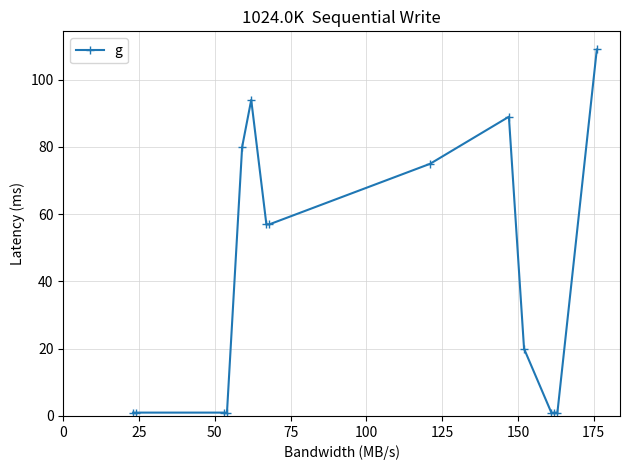

What is the difference between the maximum and minimum values?

108